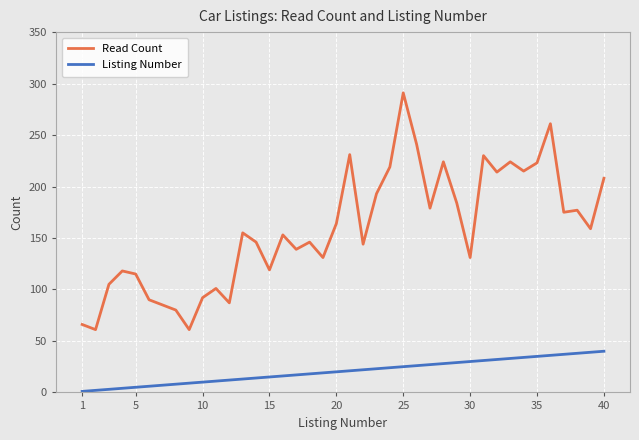

What is the difference between the maximum and minimum values in the Listing Number series?

39